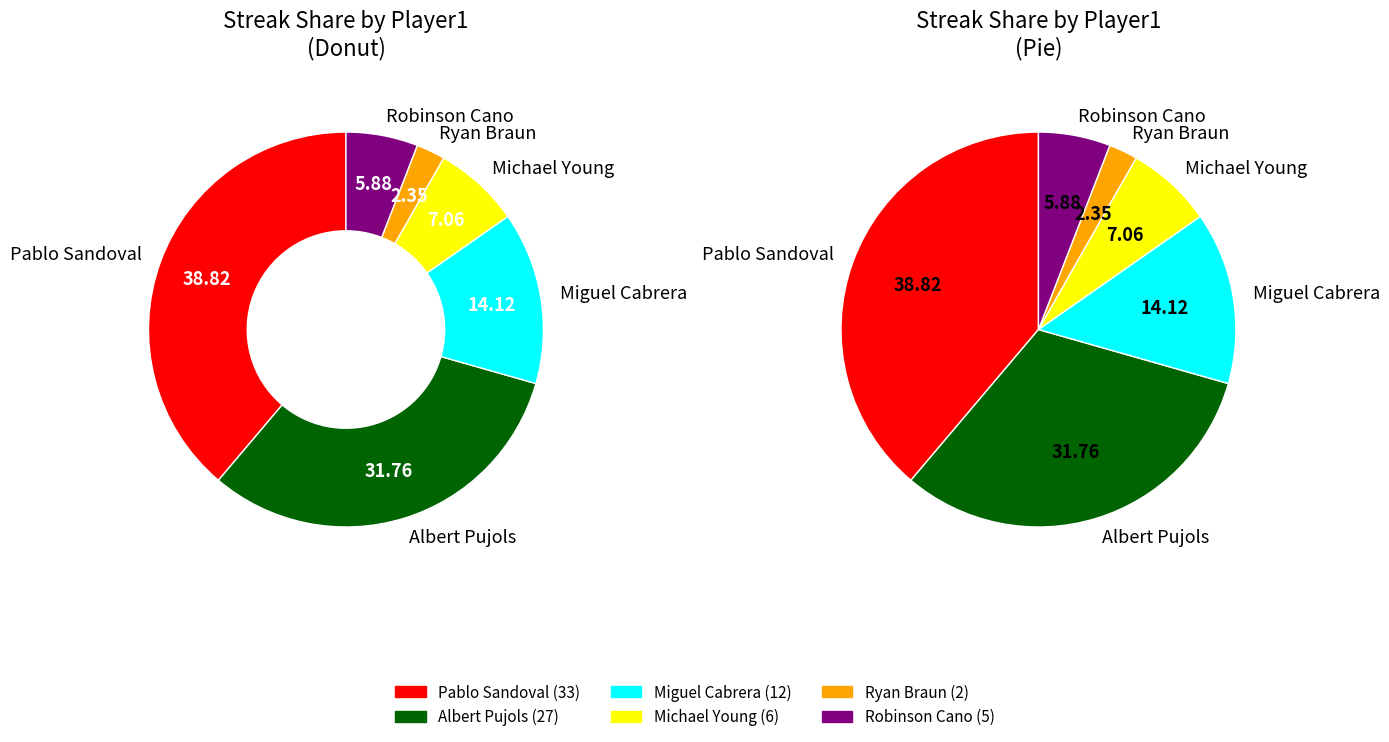

To the nearest percent, what is the average slice percentage?

17%